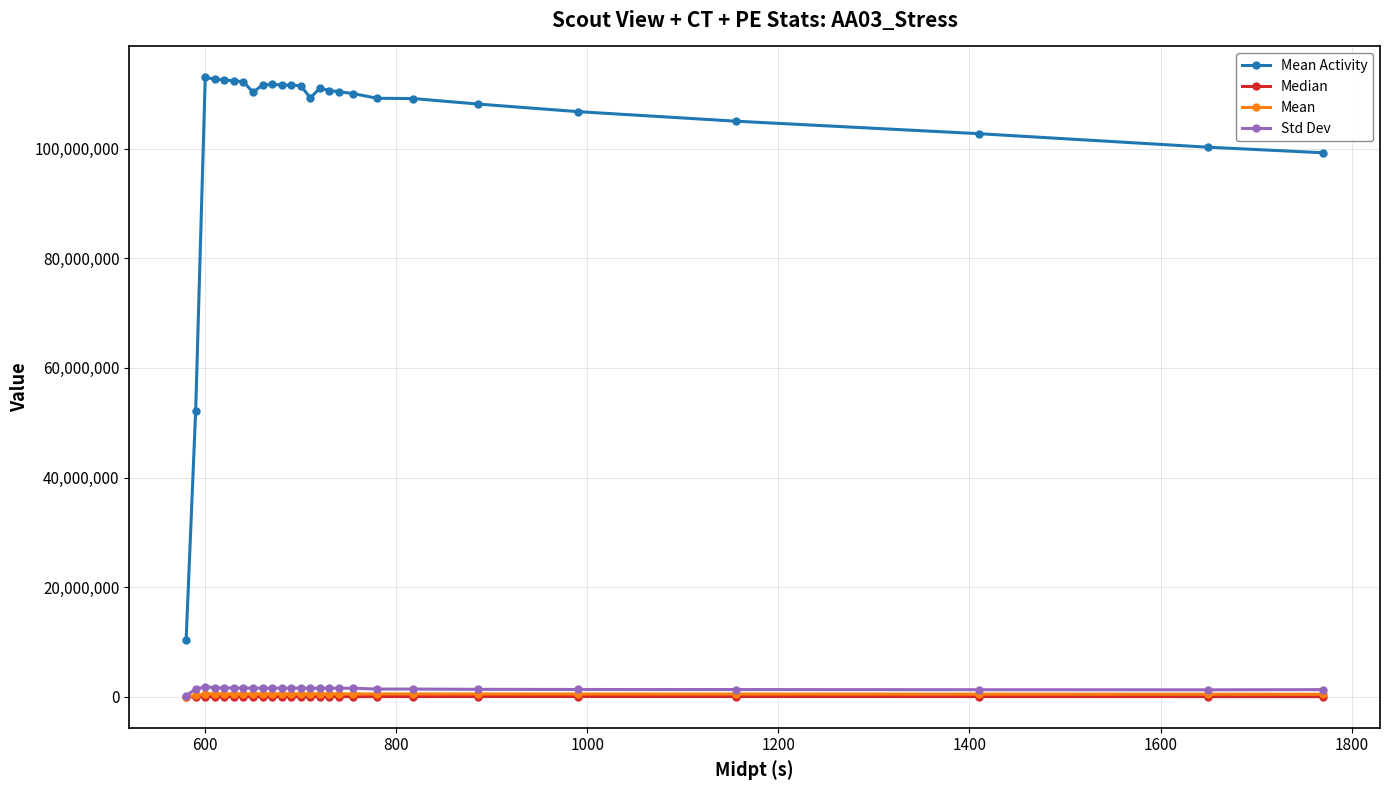

What is the maximum value shown in the chart?

113011143.8